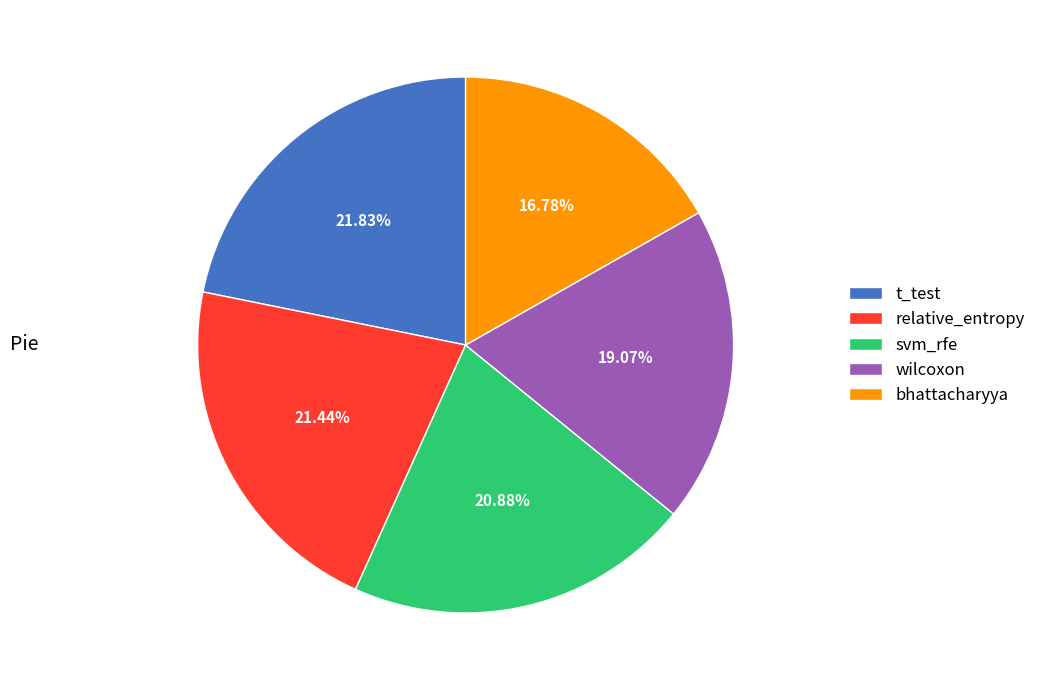

True or false: bhattacharyya accounts for 7% of the total.

False